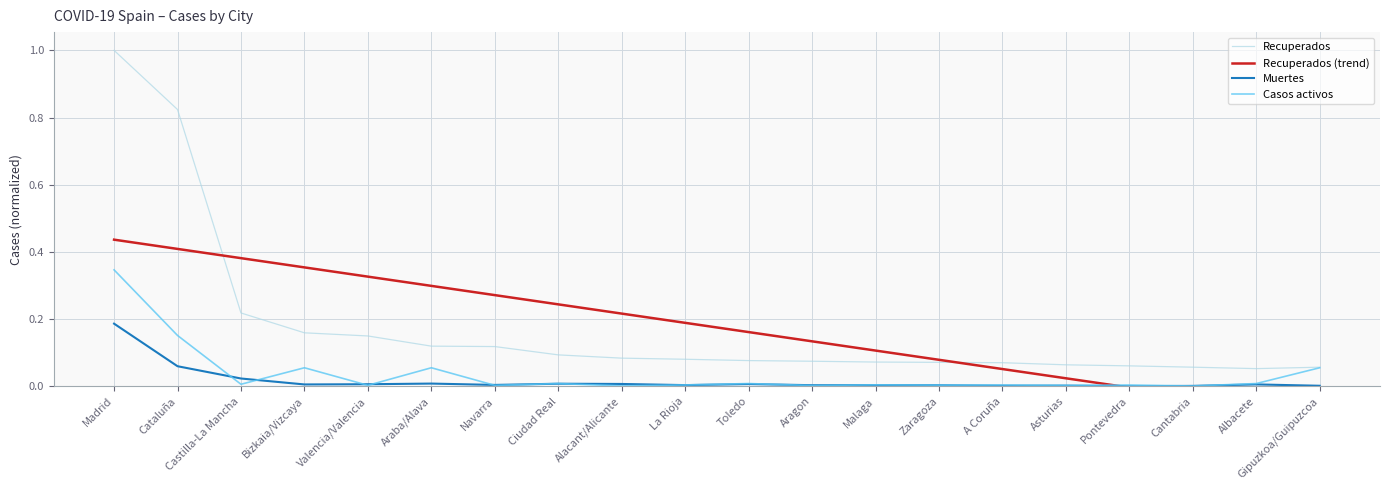

Which series has the largest total across all categories?

Recuperados (trend)